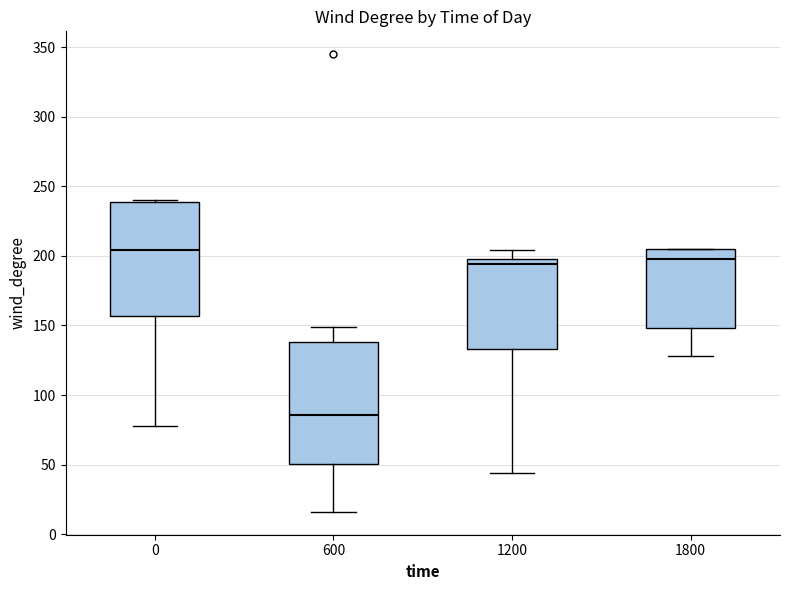

Reading left to right, read every box against the y-axis: the position of its median line, the range the box covers, and the ends of its whiskers. The values are not printed on the chart, so give them approximately, as read against the axis.

0: median 205, box 155 to 240, whiskers 80 to 240
600: median 85, box 50 to 140, whiskers 15 to 150
1200: median 195, box 135 to 200, whiskers 45 to 205
1800: median 200, box 150 to 205, whiskers 130 to 205